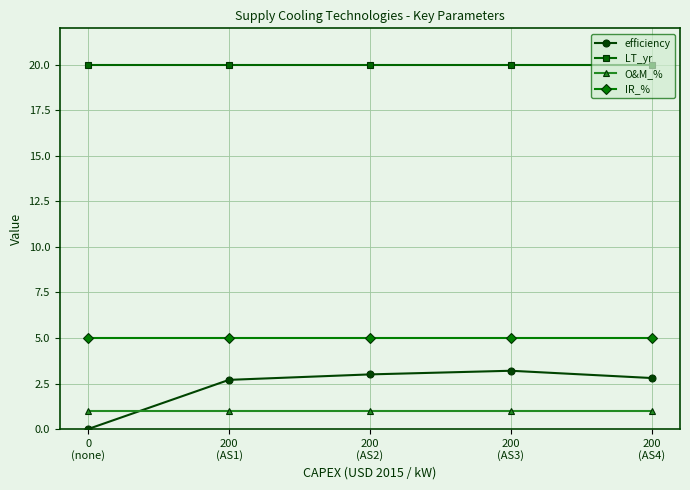

Which category has the highest value in the efficiency series?

200
(AS3)